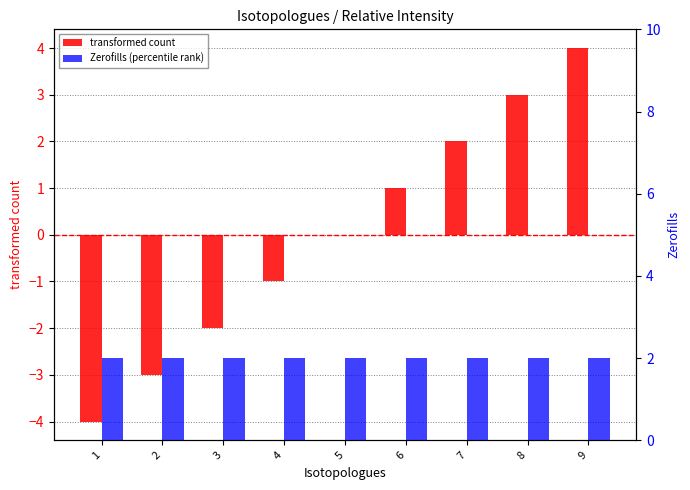

At which label does transformed count first exceed 0?

6